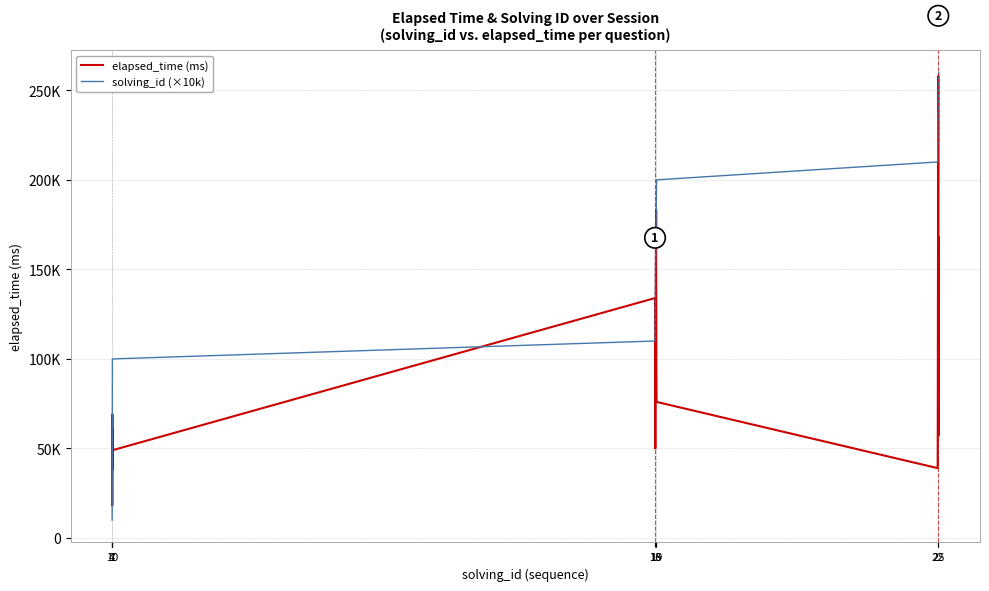

True or false: elapsed_time (ms) and solving_id (×10k) cross at least once.

True